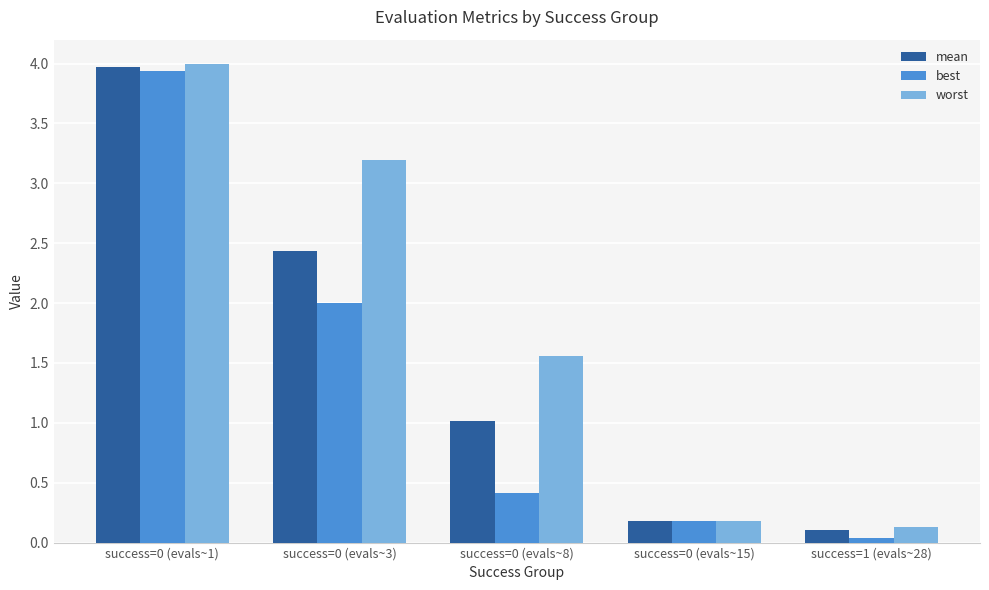

How many data points in mean are less than 1?

2